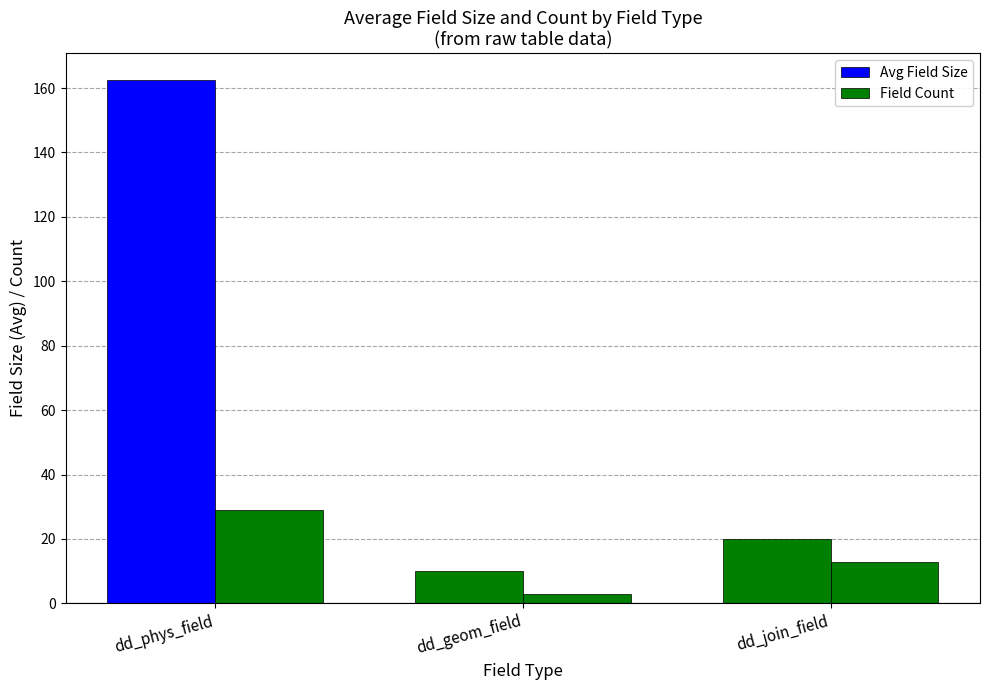

Count the number of categories in the chart.

3